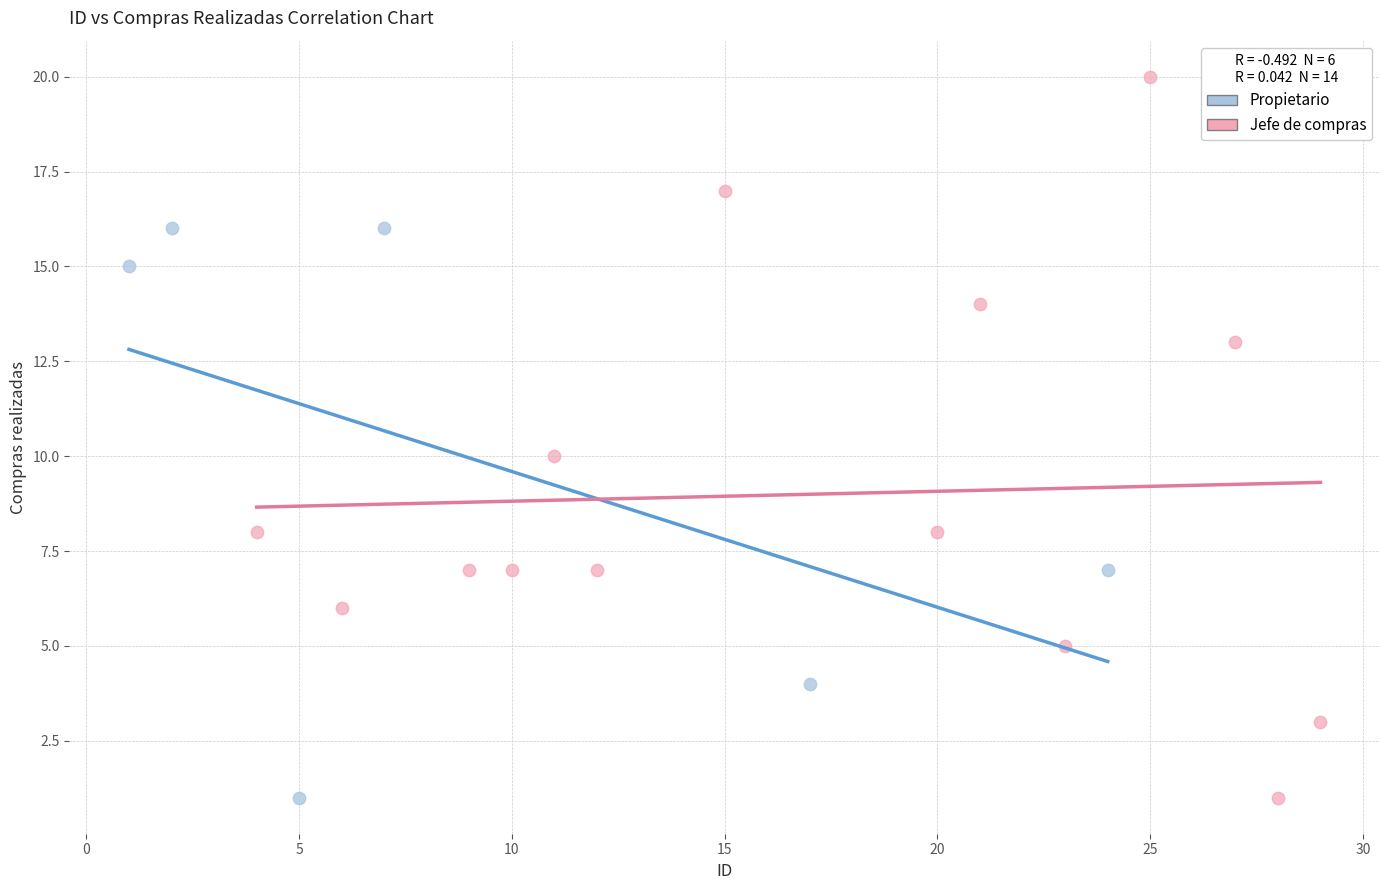

Which series reaches the maximum Y coordinate?

Jefe de compras